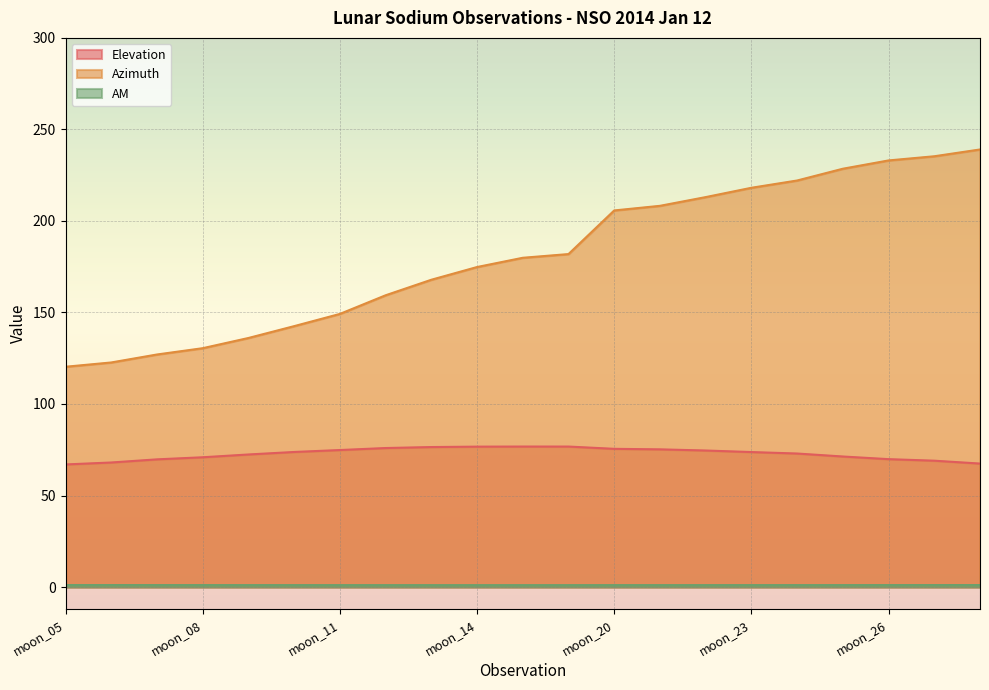

Is the value of Elevation at moon_21 greater than the value of Azimuth at moon_23?

No